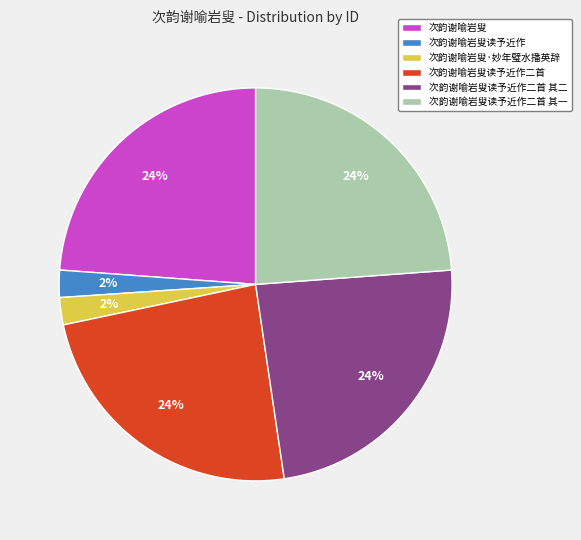

What is the ratio of the value at 次韵谢喻岩叟读予近作二首 to the value at 次韵谢喻岩叟读予近作二首 其二?

1.0